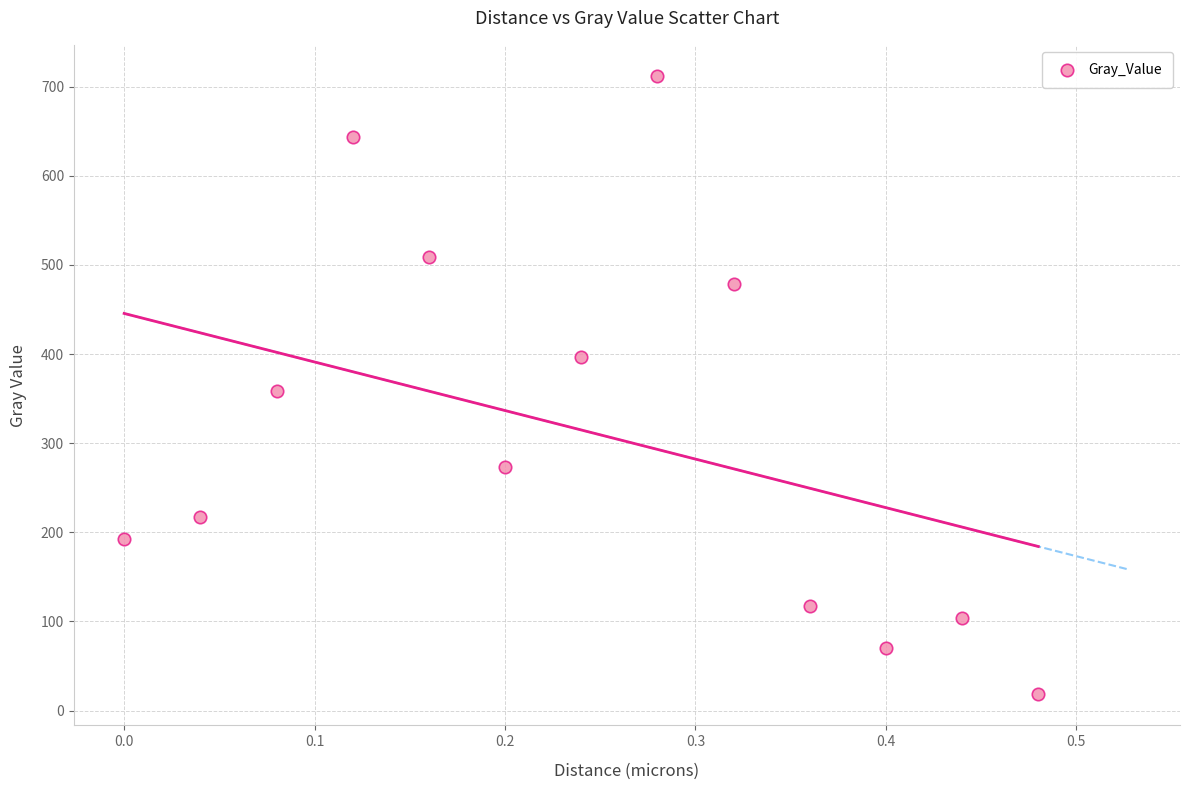

What is the range of X values (max minus min)?

0.5